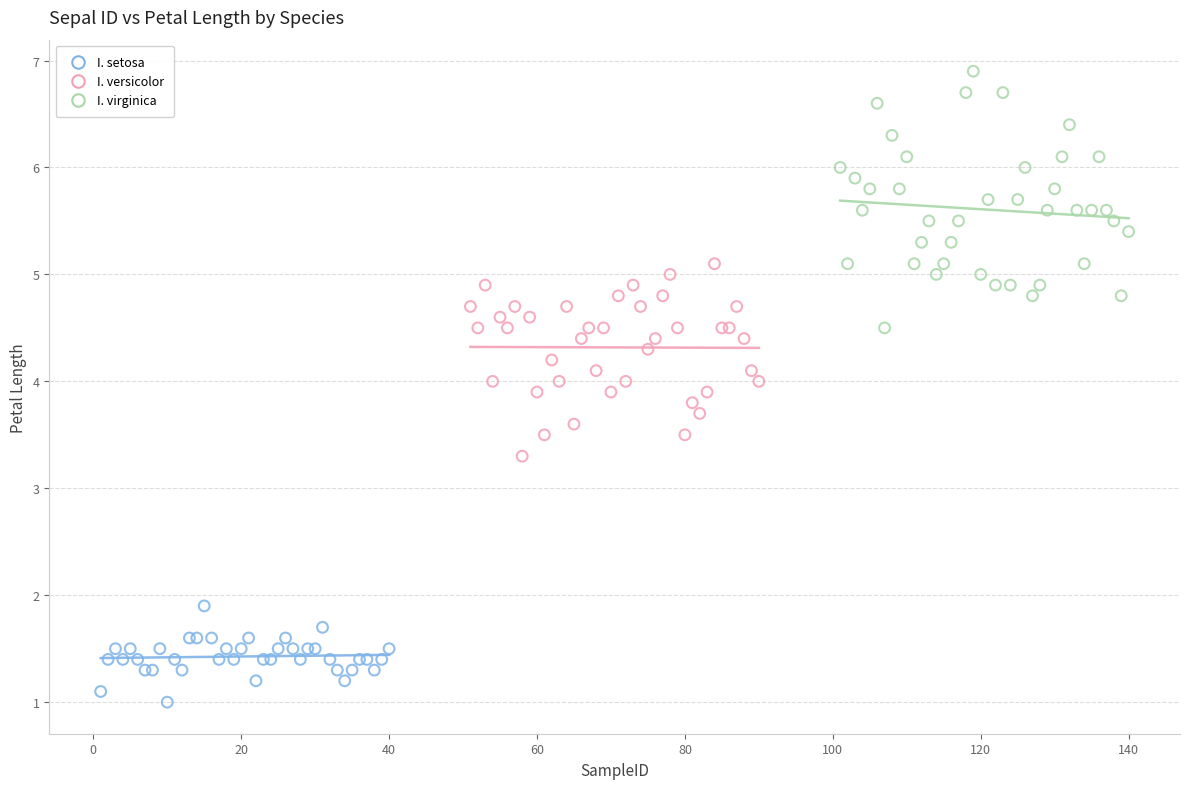

Which series contains the lowest Y value?

I. setosa